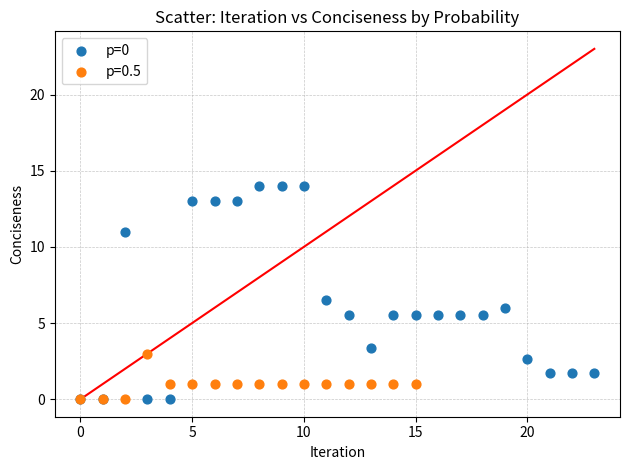

Which series contains the highest Y value?

p=0